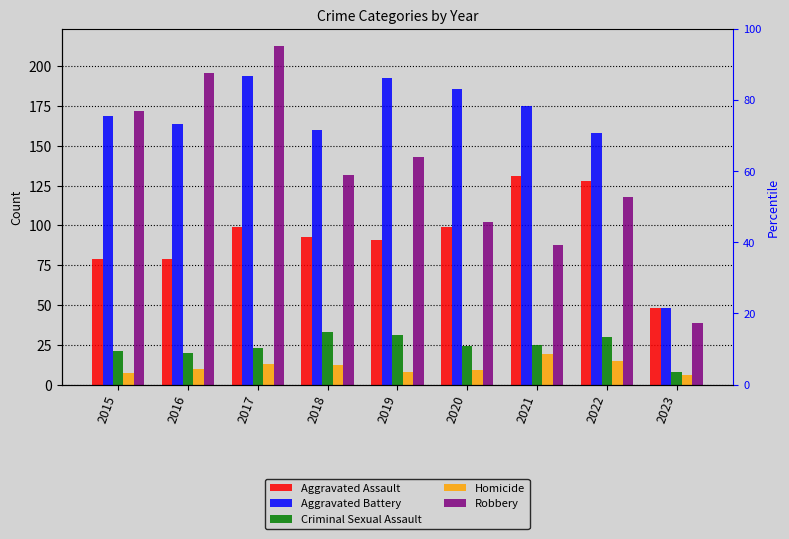

How many bars are there in each group?

5